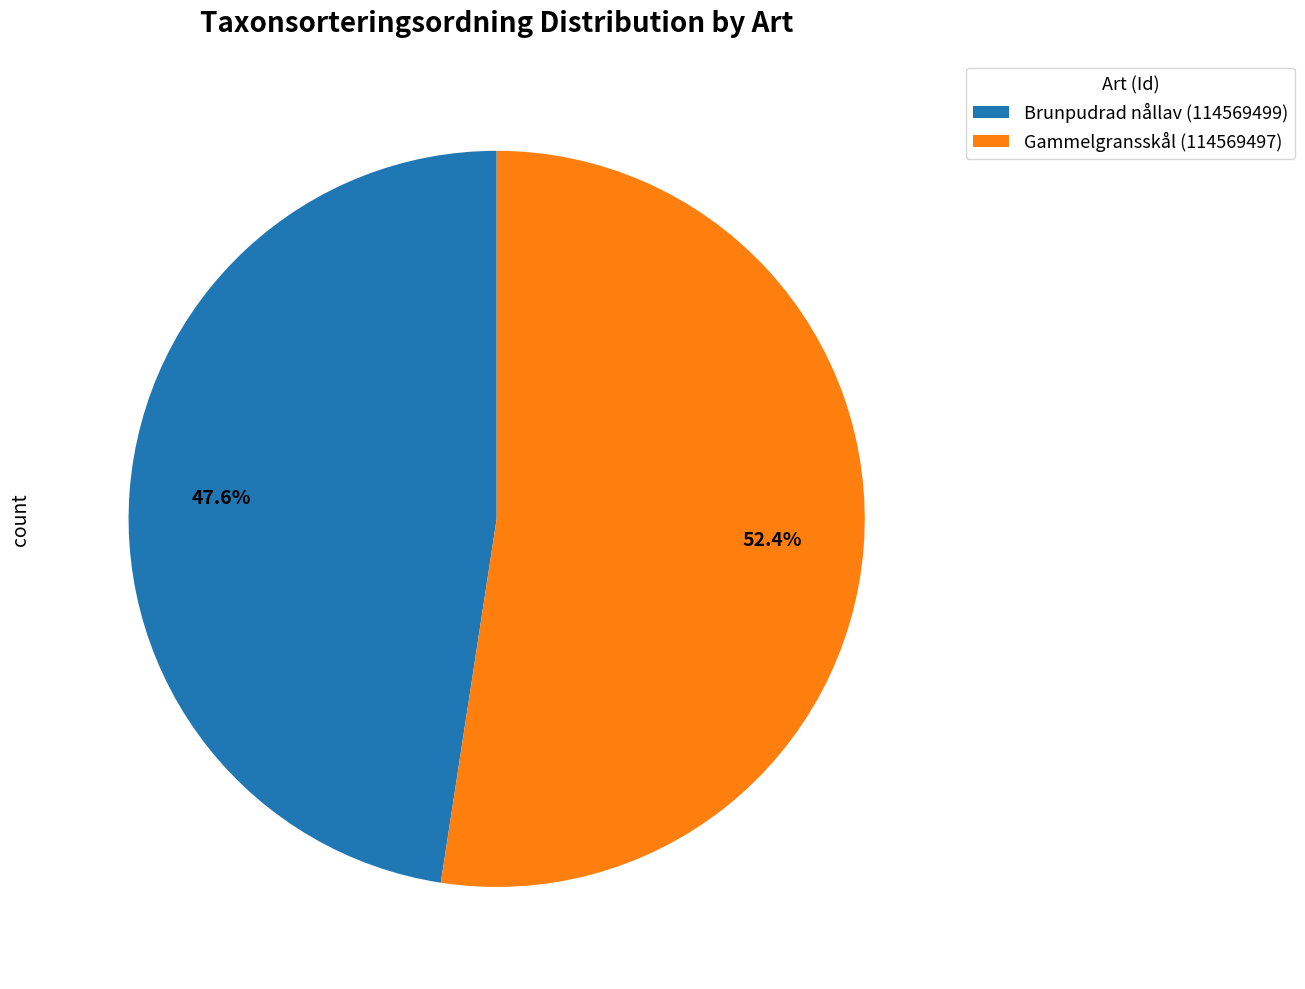

To the nearest percent, what percentage of the pie is Gammelgransskål (114569497)?

52%